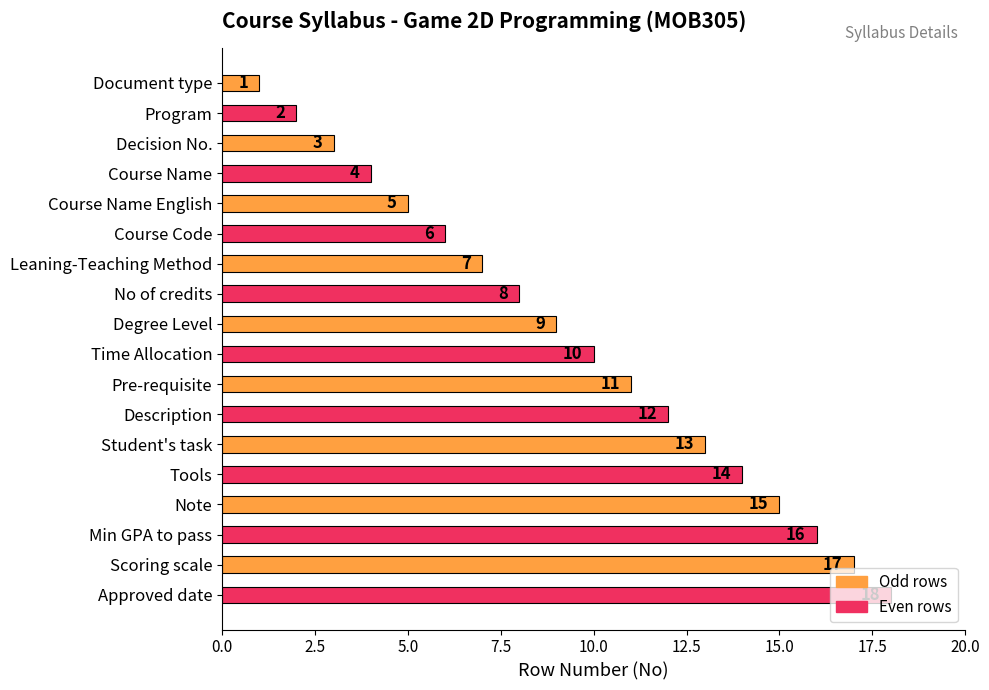

True or false: the data shows 6 at Course Code.

True